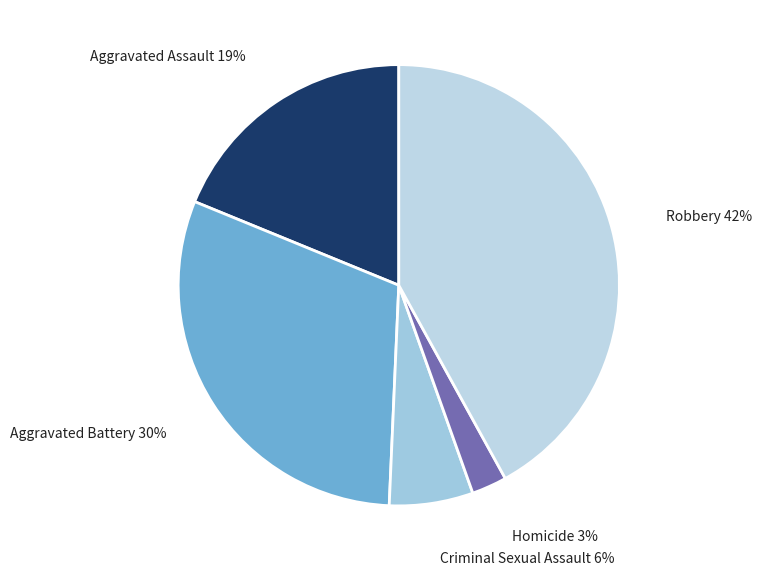

Which category has the biggest portion of the pie?

Robbery